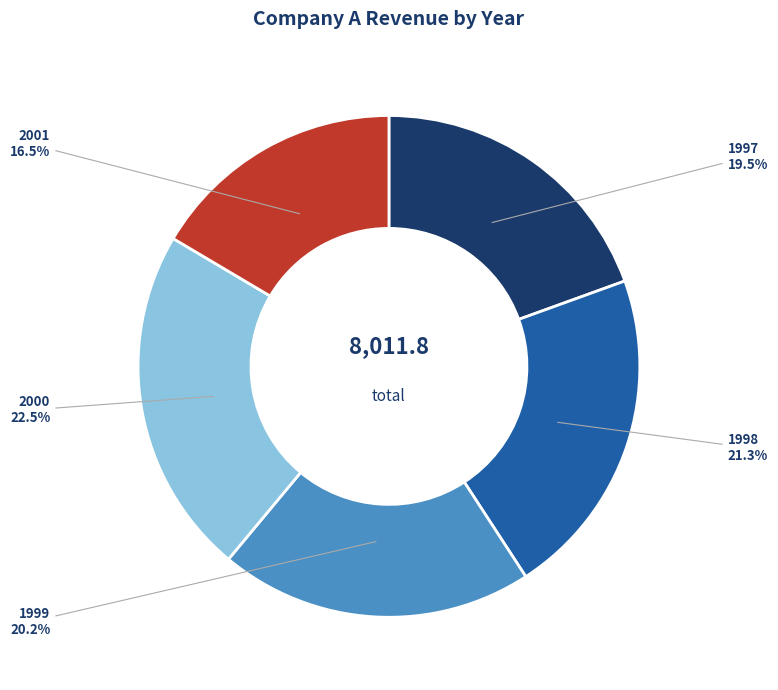

Does 1999 account for over 50% of the chart?

No